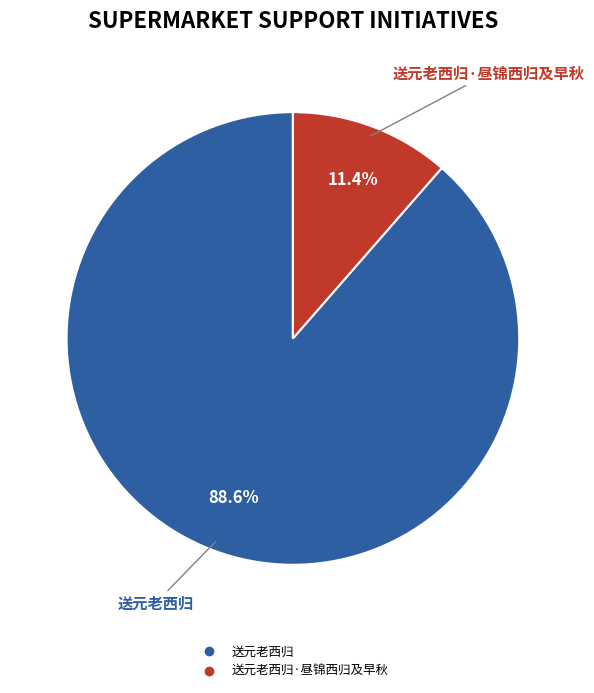

Is there a majority slice in this chart?

Yes